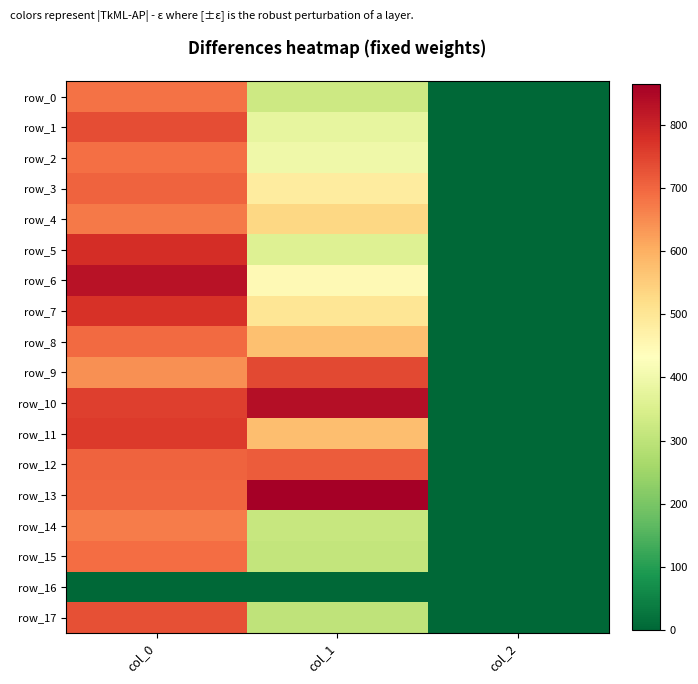

Count the number of categories in the chart.

3